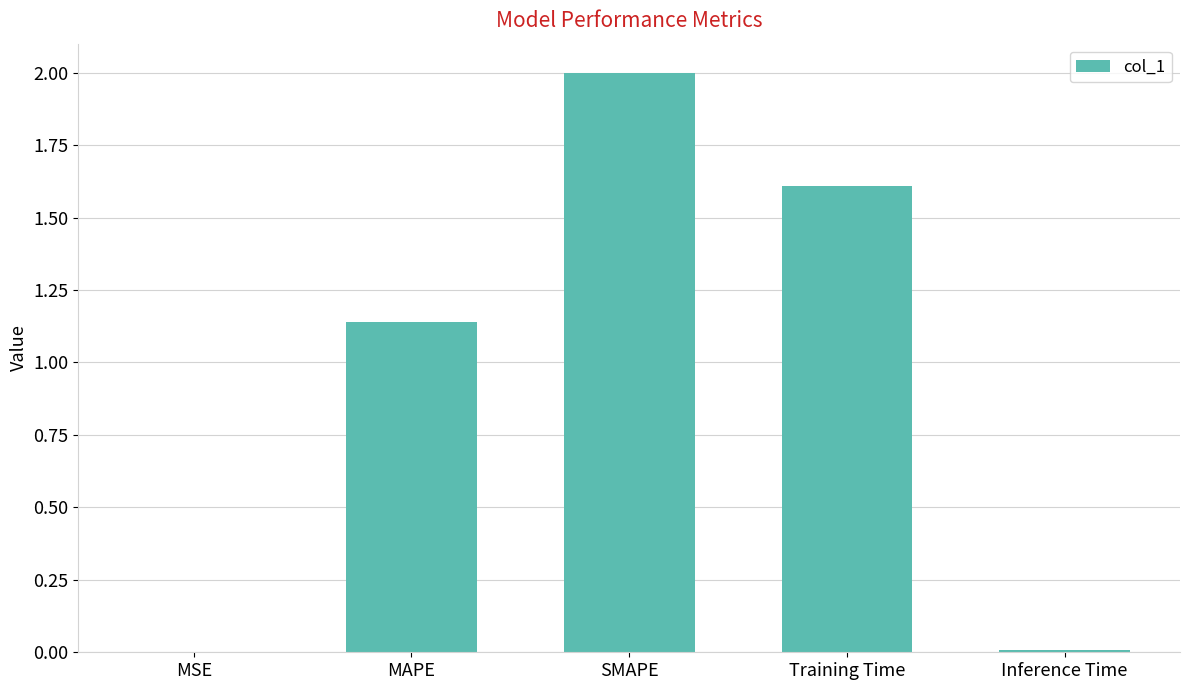

What is the greatest value displayed?

2.0